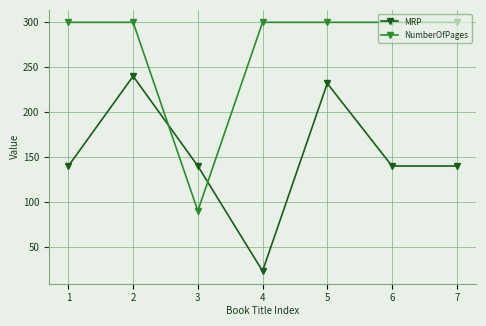

How many interior local peaks does the MRP series have?

2